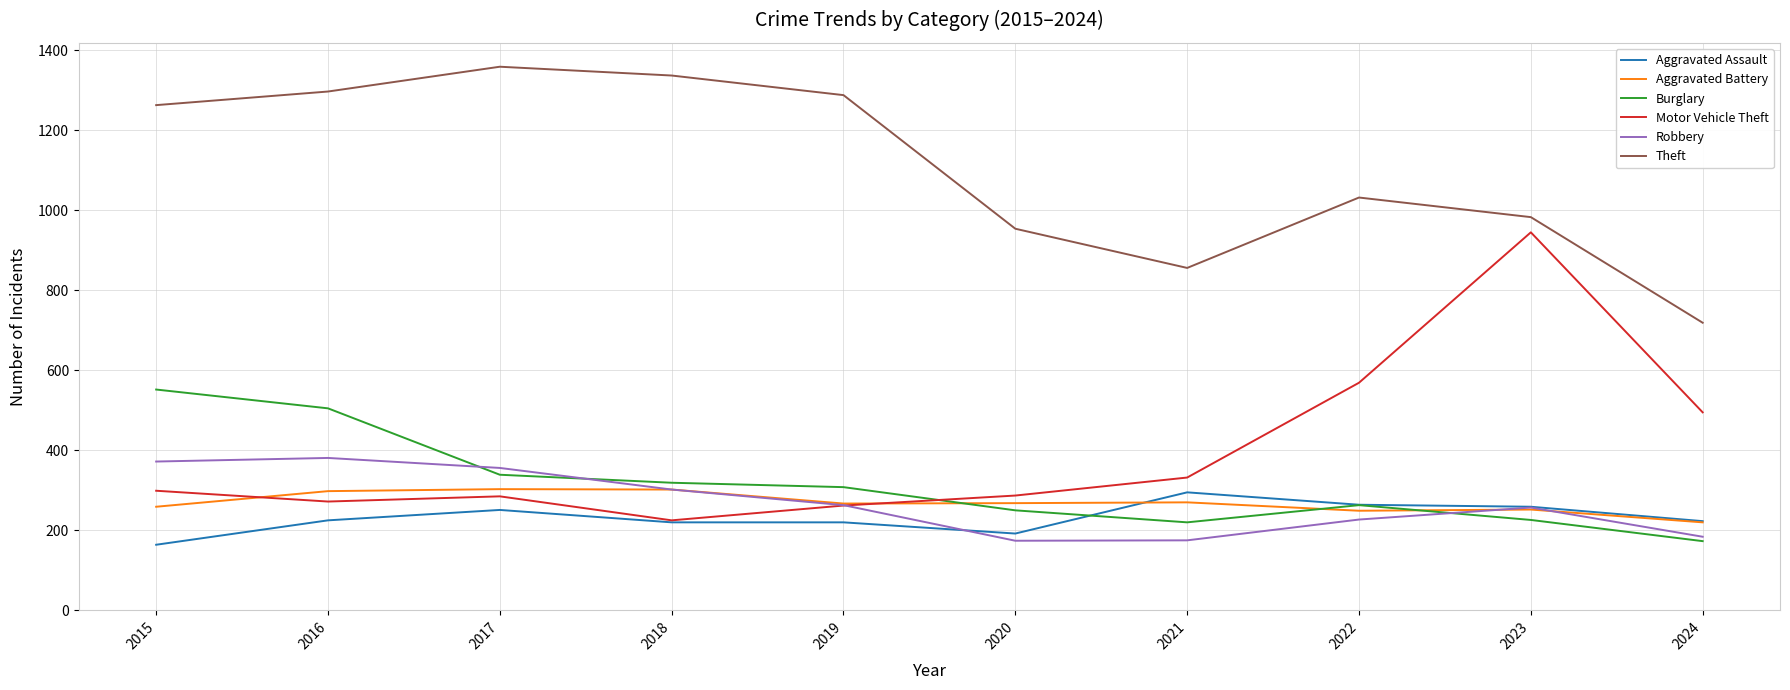

Is it true that Aggravated Battery equals 252 at 2023?

True